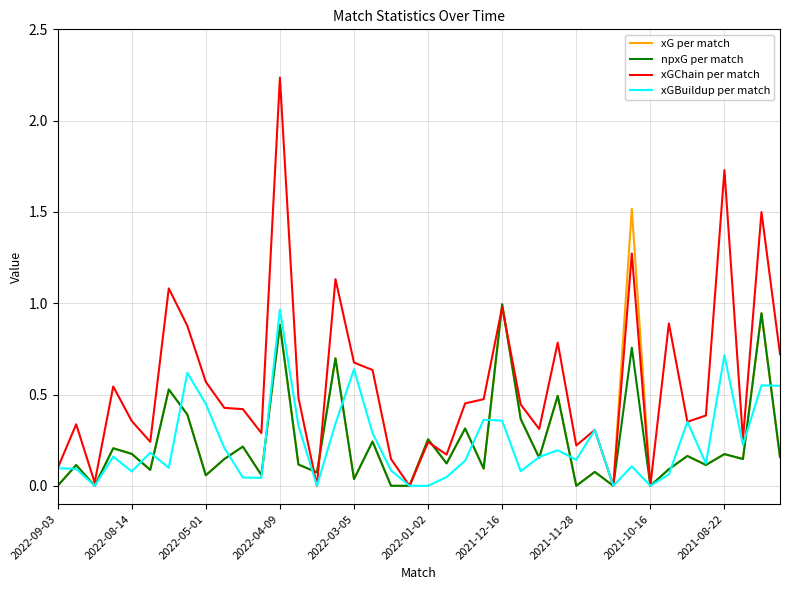

Which series has the largest range (max minus min)?

xGChain per match